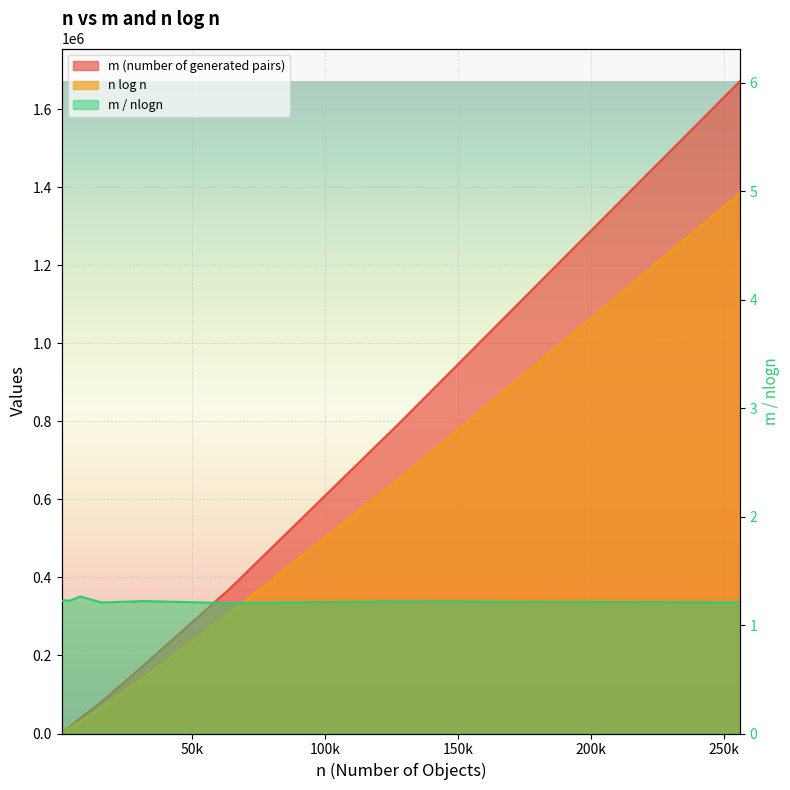

True or false: m / nlogn and m (number of generated pairs) intersect in this chart.

False